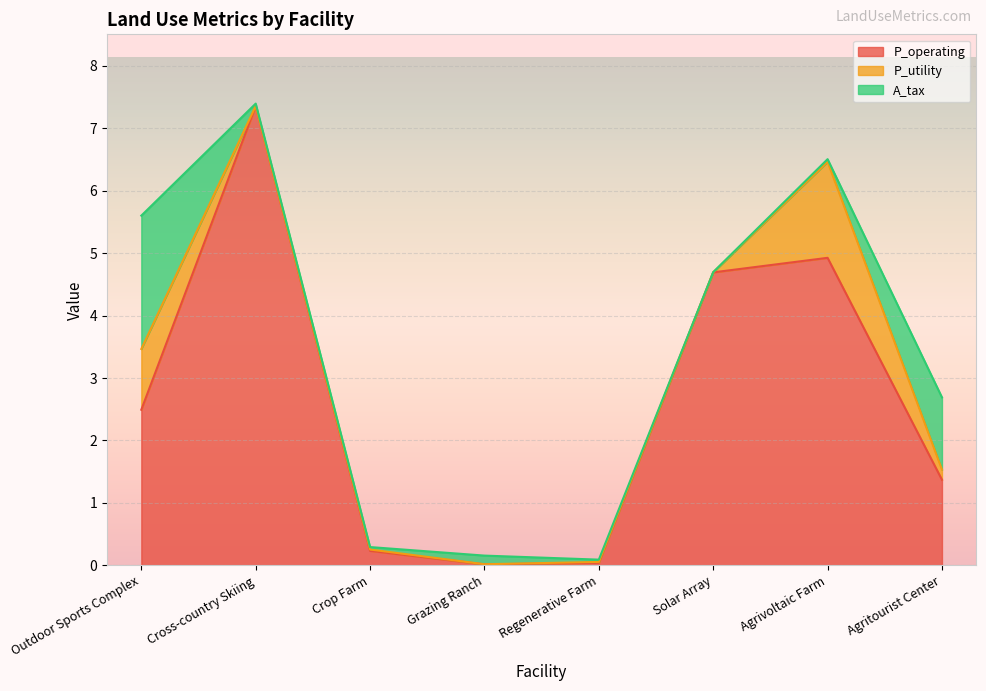

Which has a higher value, Crop Farm or Cross-country Skiing?

Cross-country Skiing